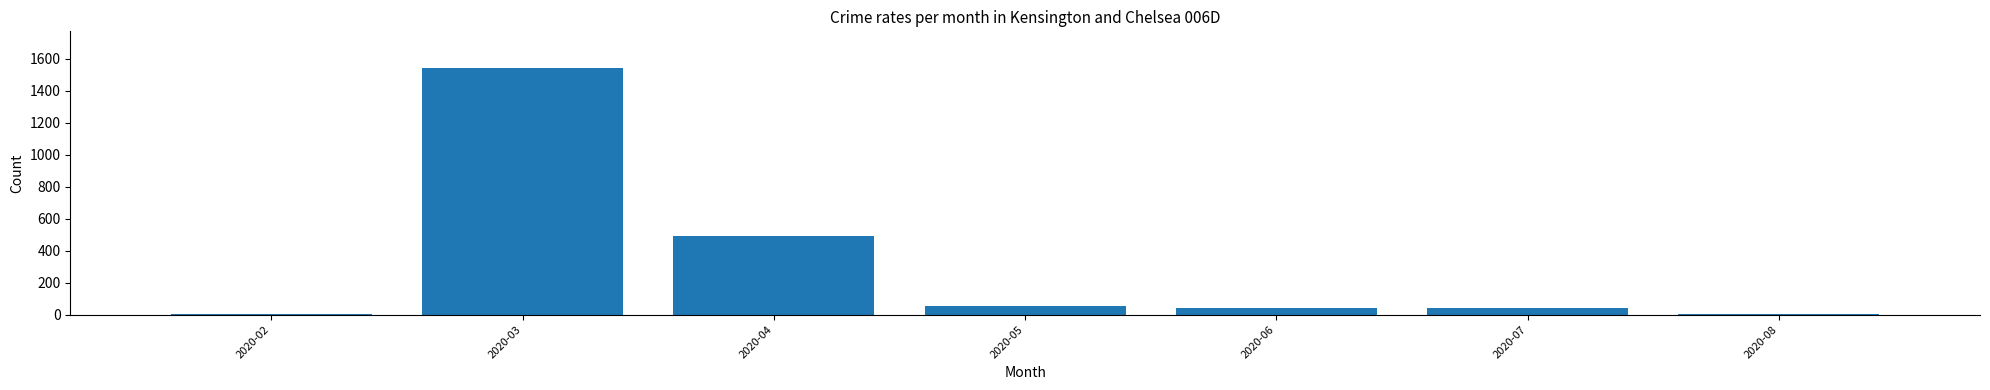

Where does the data first go above 40?

2020-03